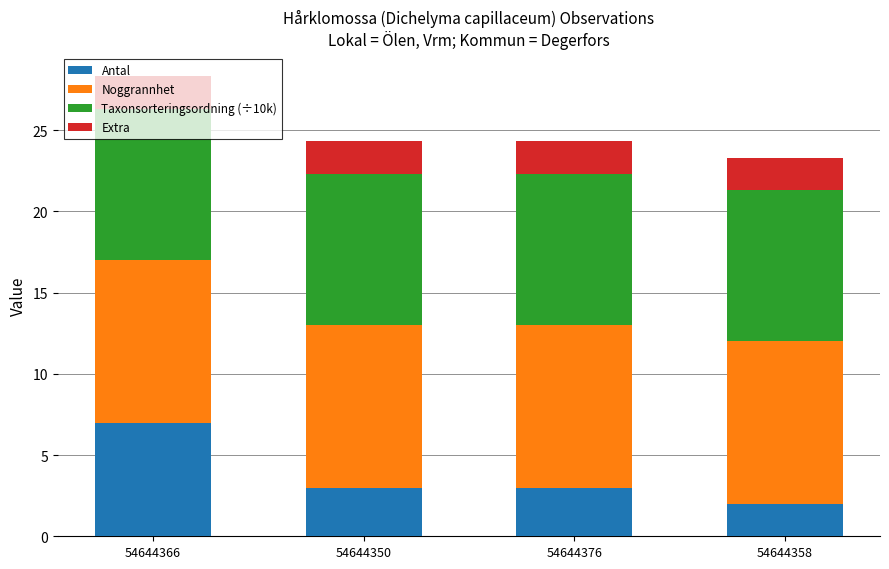

Are the bars grouped side by side (vs. stacked)?

No